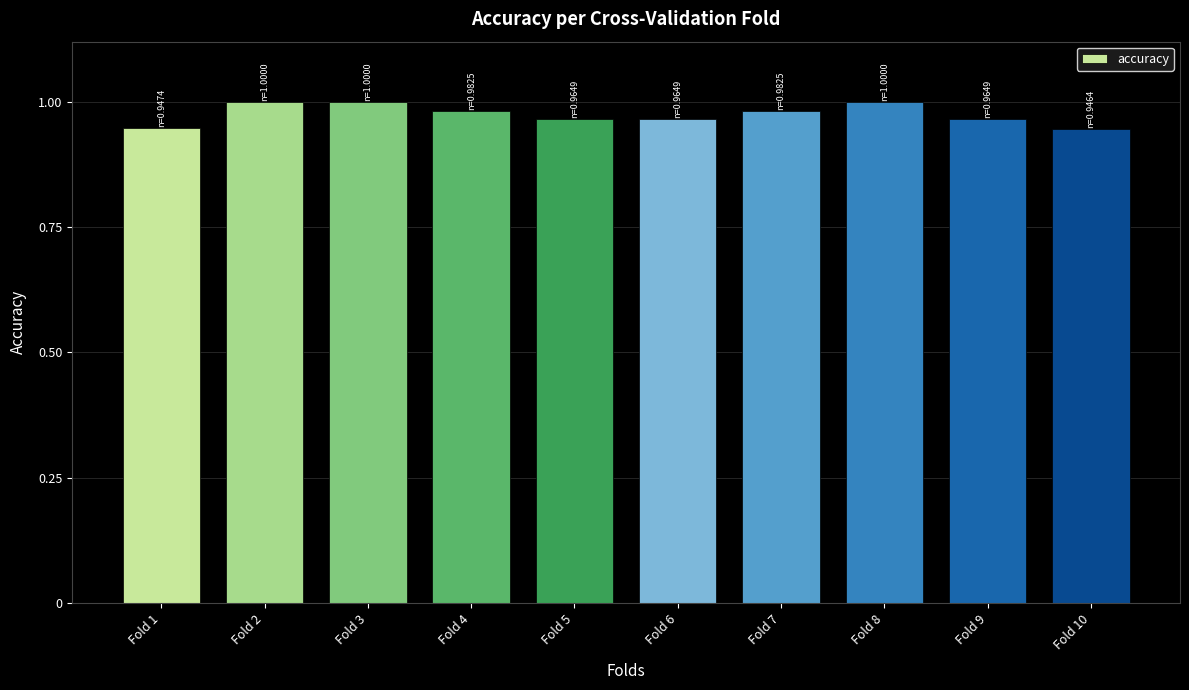

True or false: the data shows 1.0 at Fold 4.

True